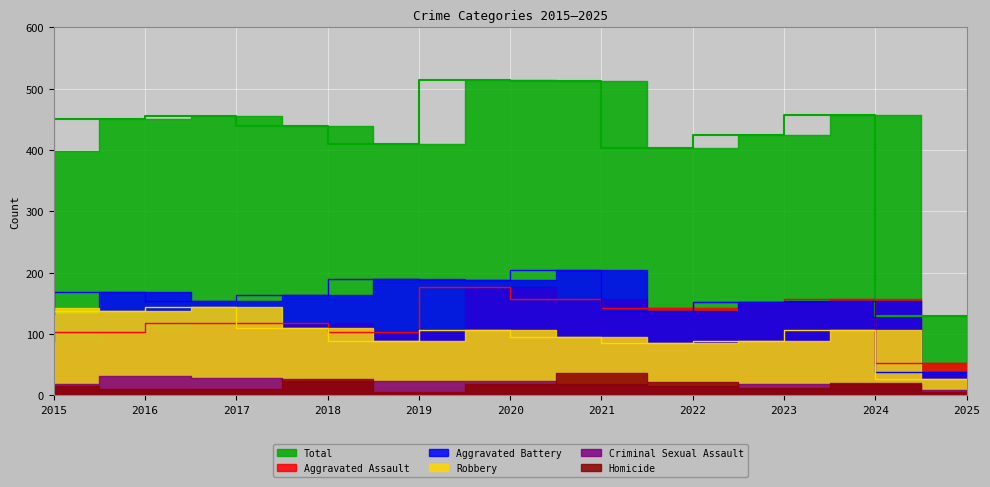

Which series changed the most between 2021 and 2023?

Total